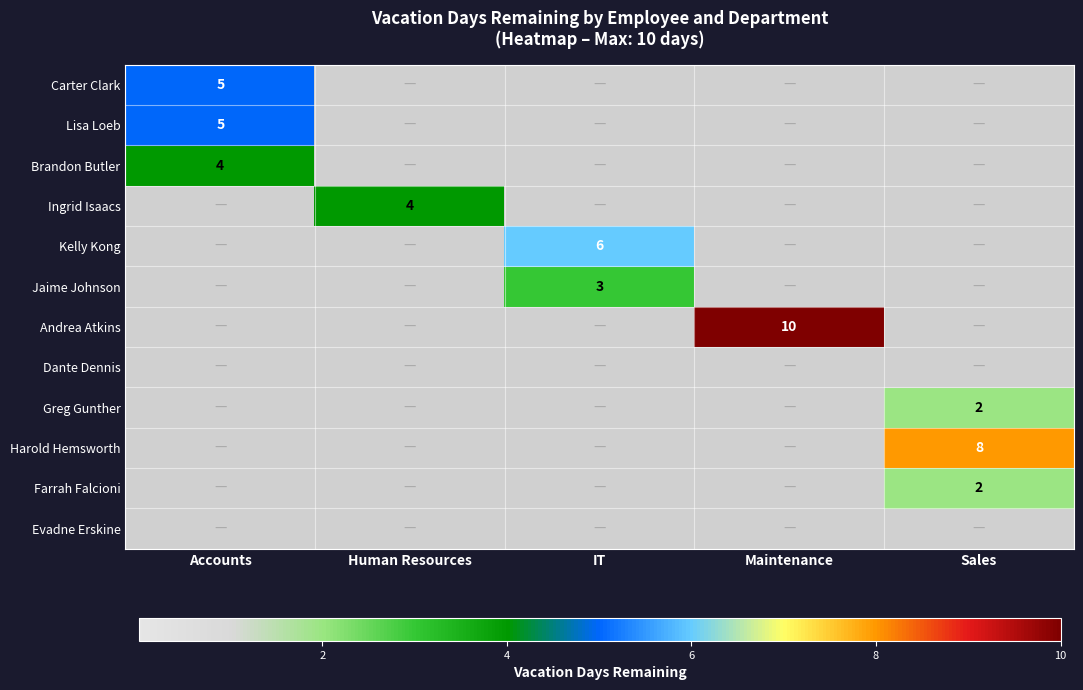

Which has a higher value, Human Resources or Sales?

Human Resources